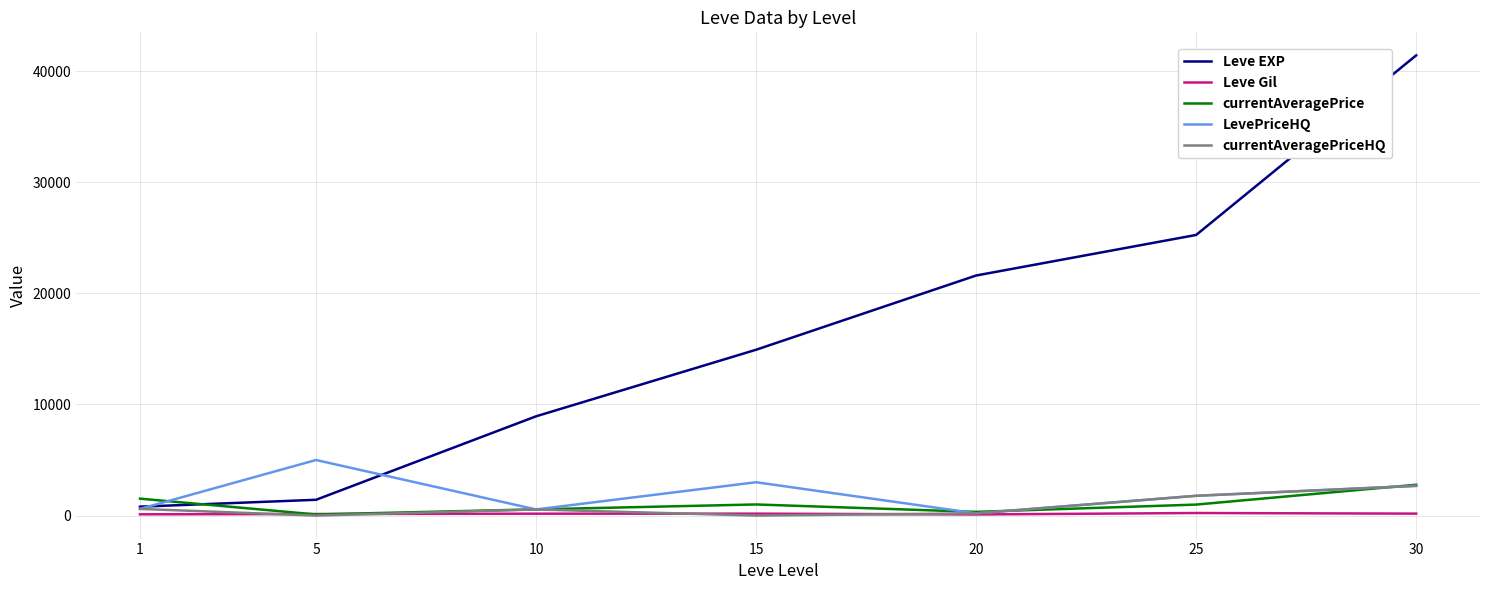

Which series has the largest total across all categories?

Leve EXP